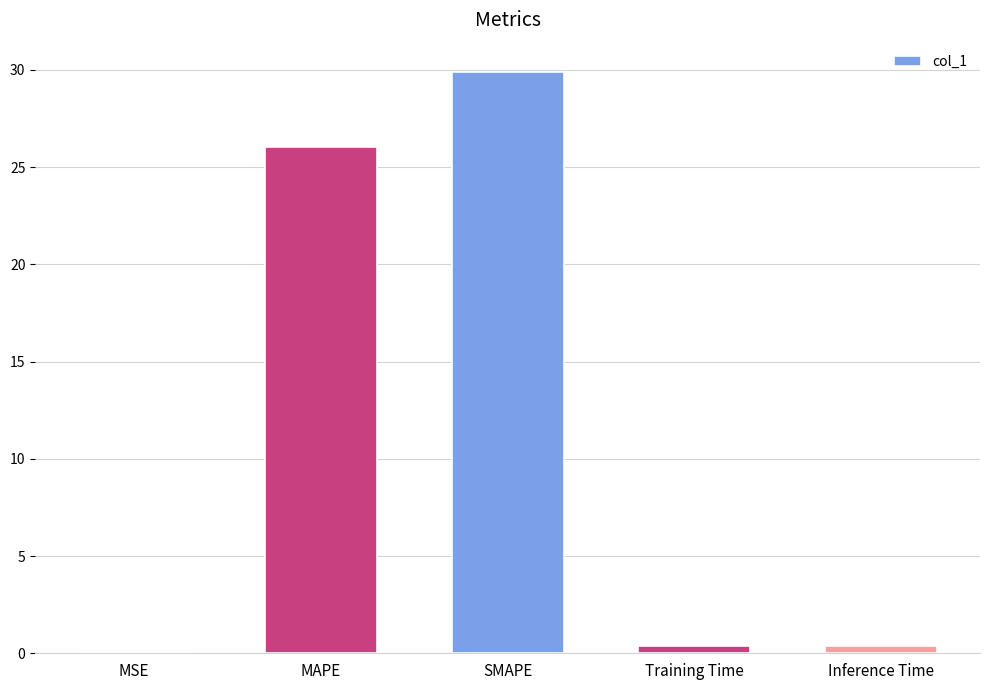

Which has a higher value, SMAPE or Training Time?

SMAPE